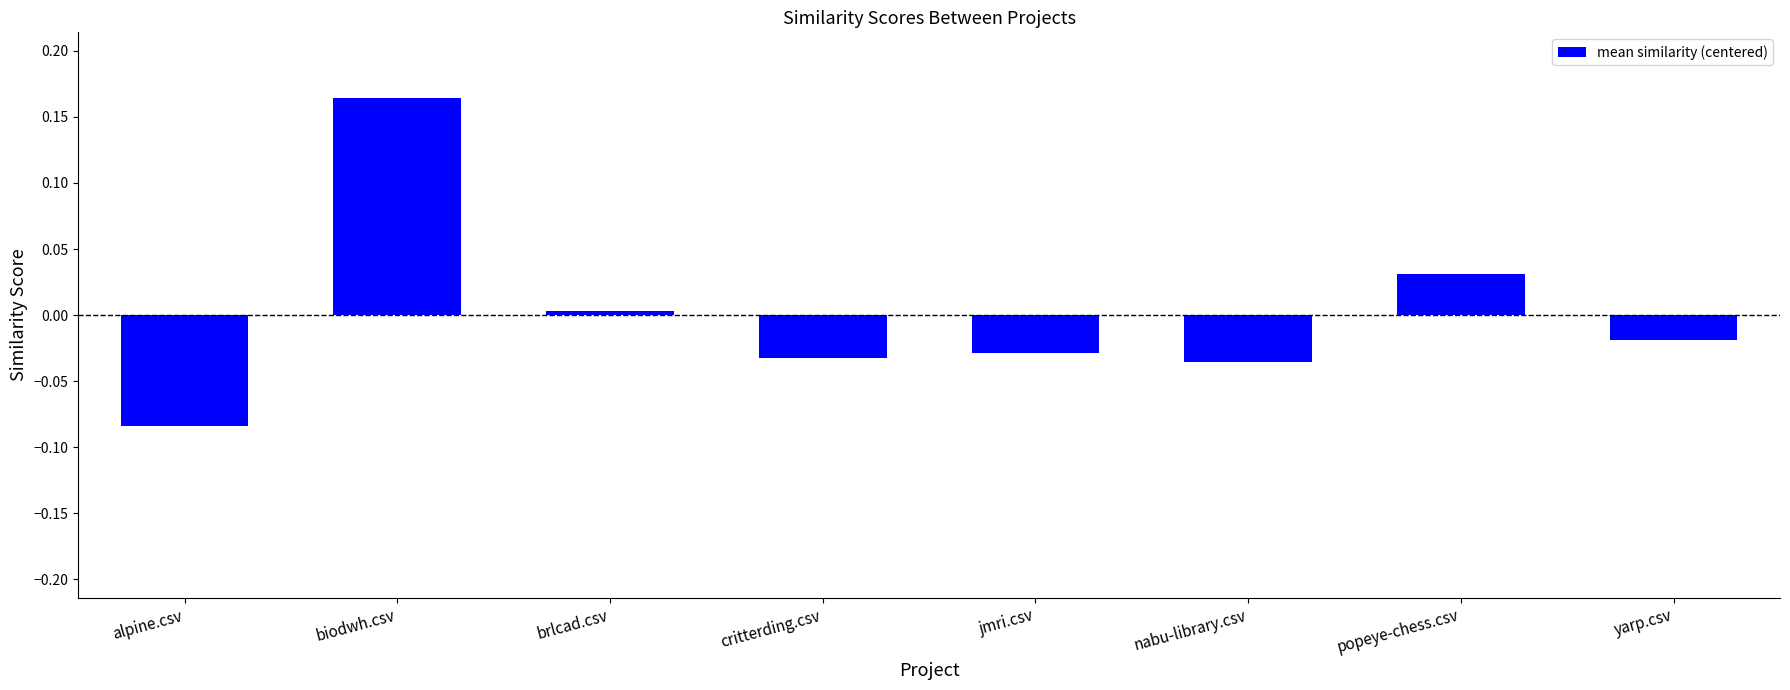

Which label corresponds to the smallest value in the chart?

alpine.csv